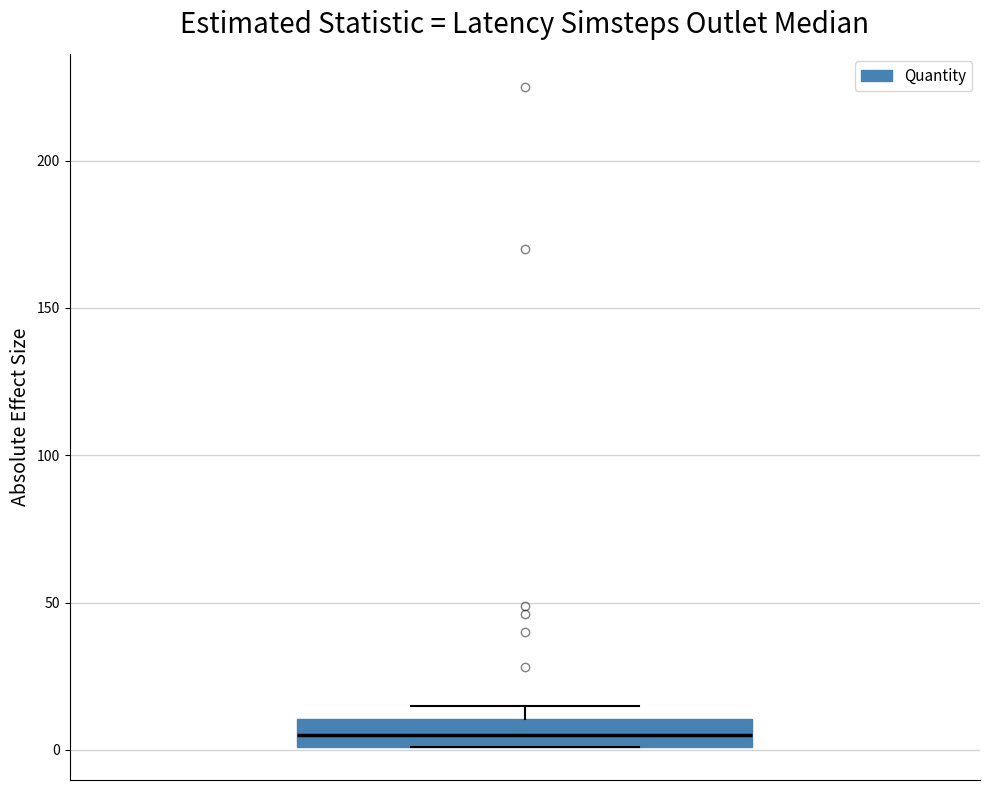

Read this box plot against the y-axis: the position of the median line, the range covered by the box, and the ends of both whiskers. The values are not printed on the chart, so give them approximately, as read against the axis.

median 5, box 0 to 10, whiskers 0 to 15